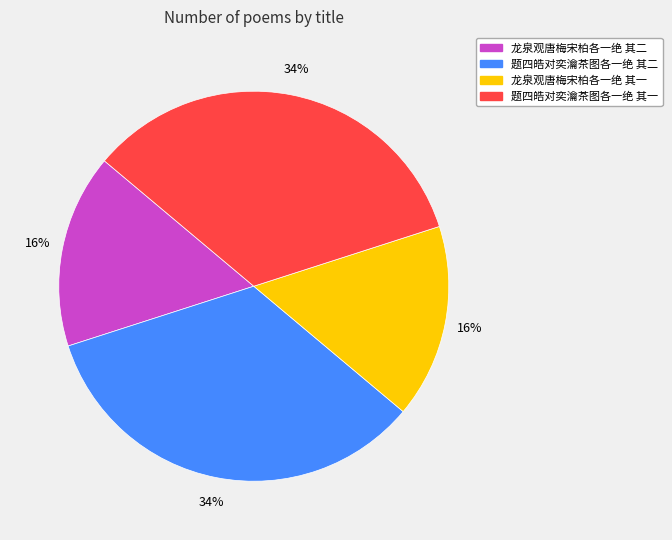

How many segments does this pie chart have?

4